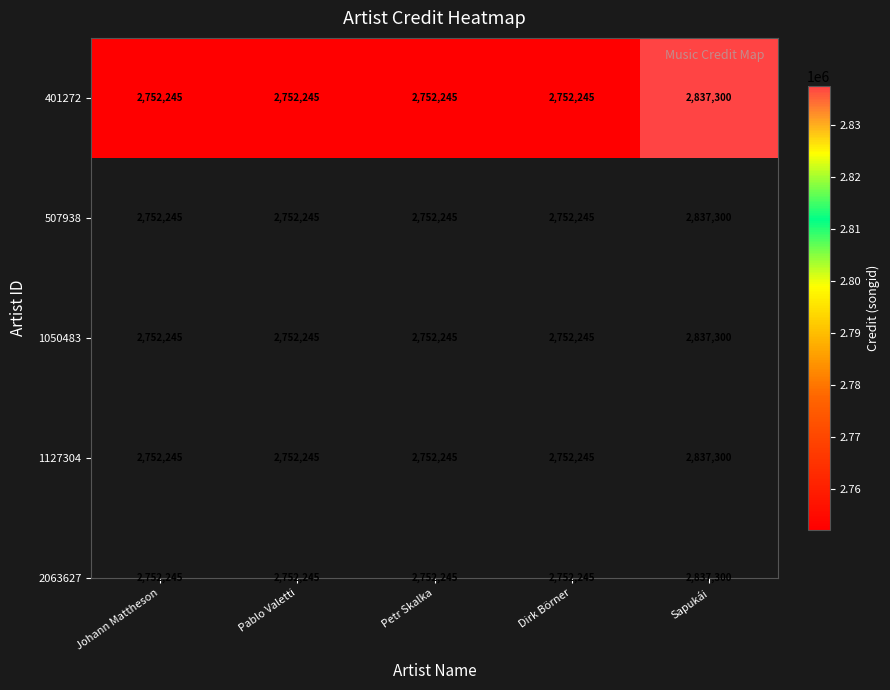

Reading left to right, extract all data points from this chart.

2752245	2752245	2752245	2752245	2837300